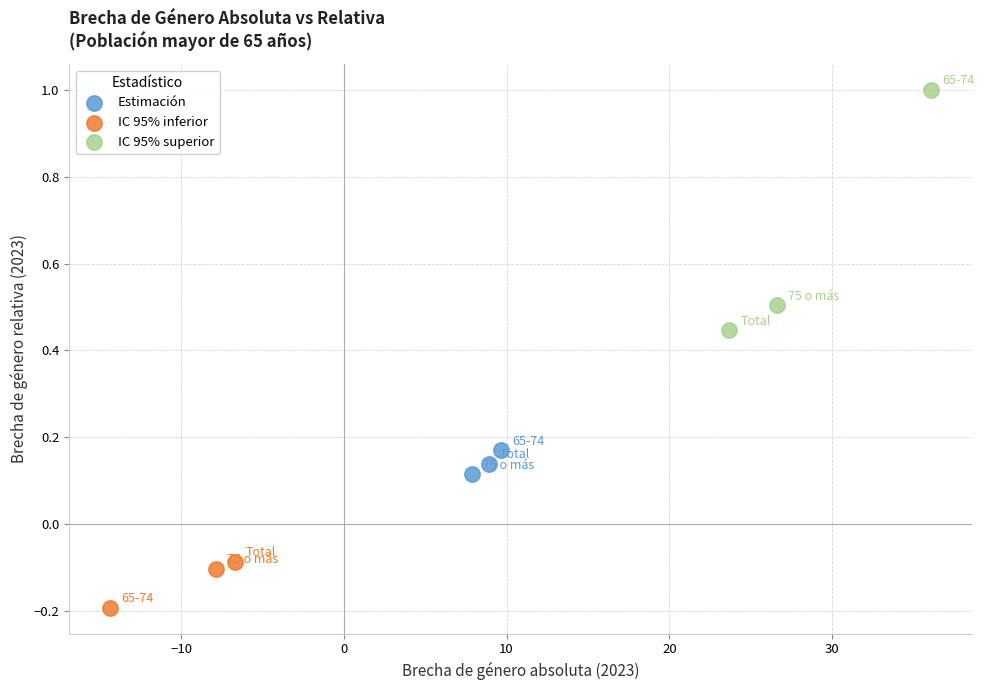

Which series reaches the maximum Y coordinate?

IC 95% superior